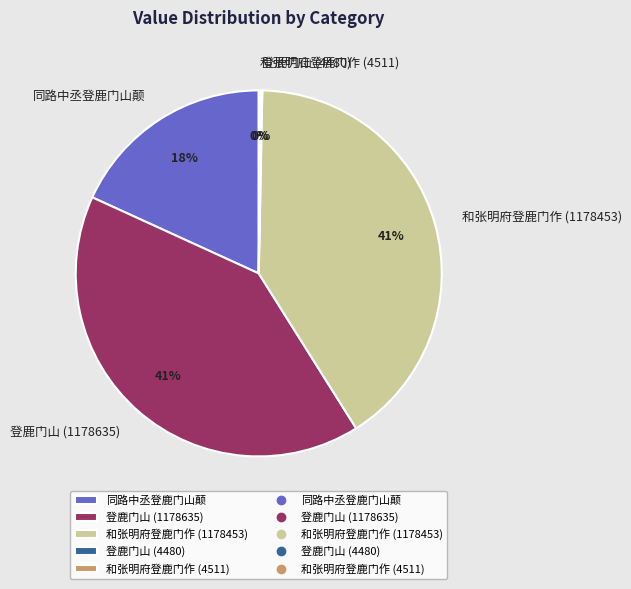

Is 同路中丞登鹿门山颠 the majority of the pie?

No